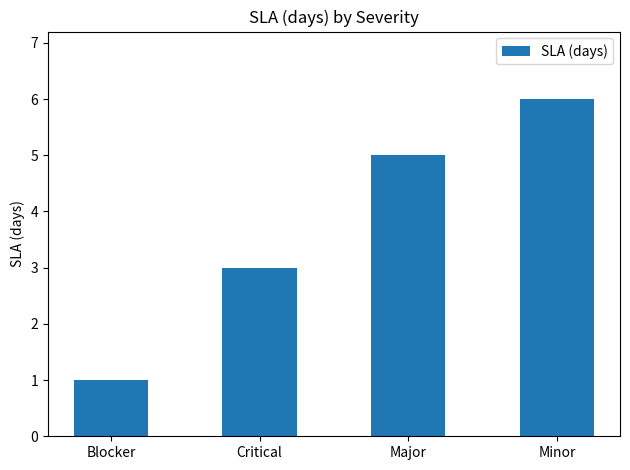

How many categories are shown in the chart?

4